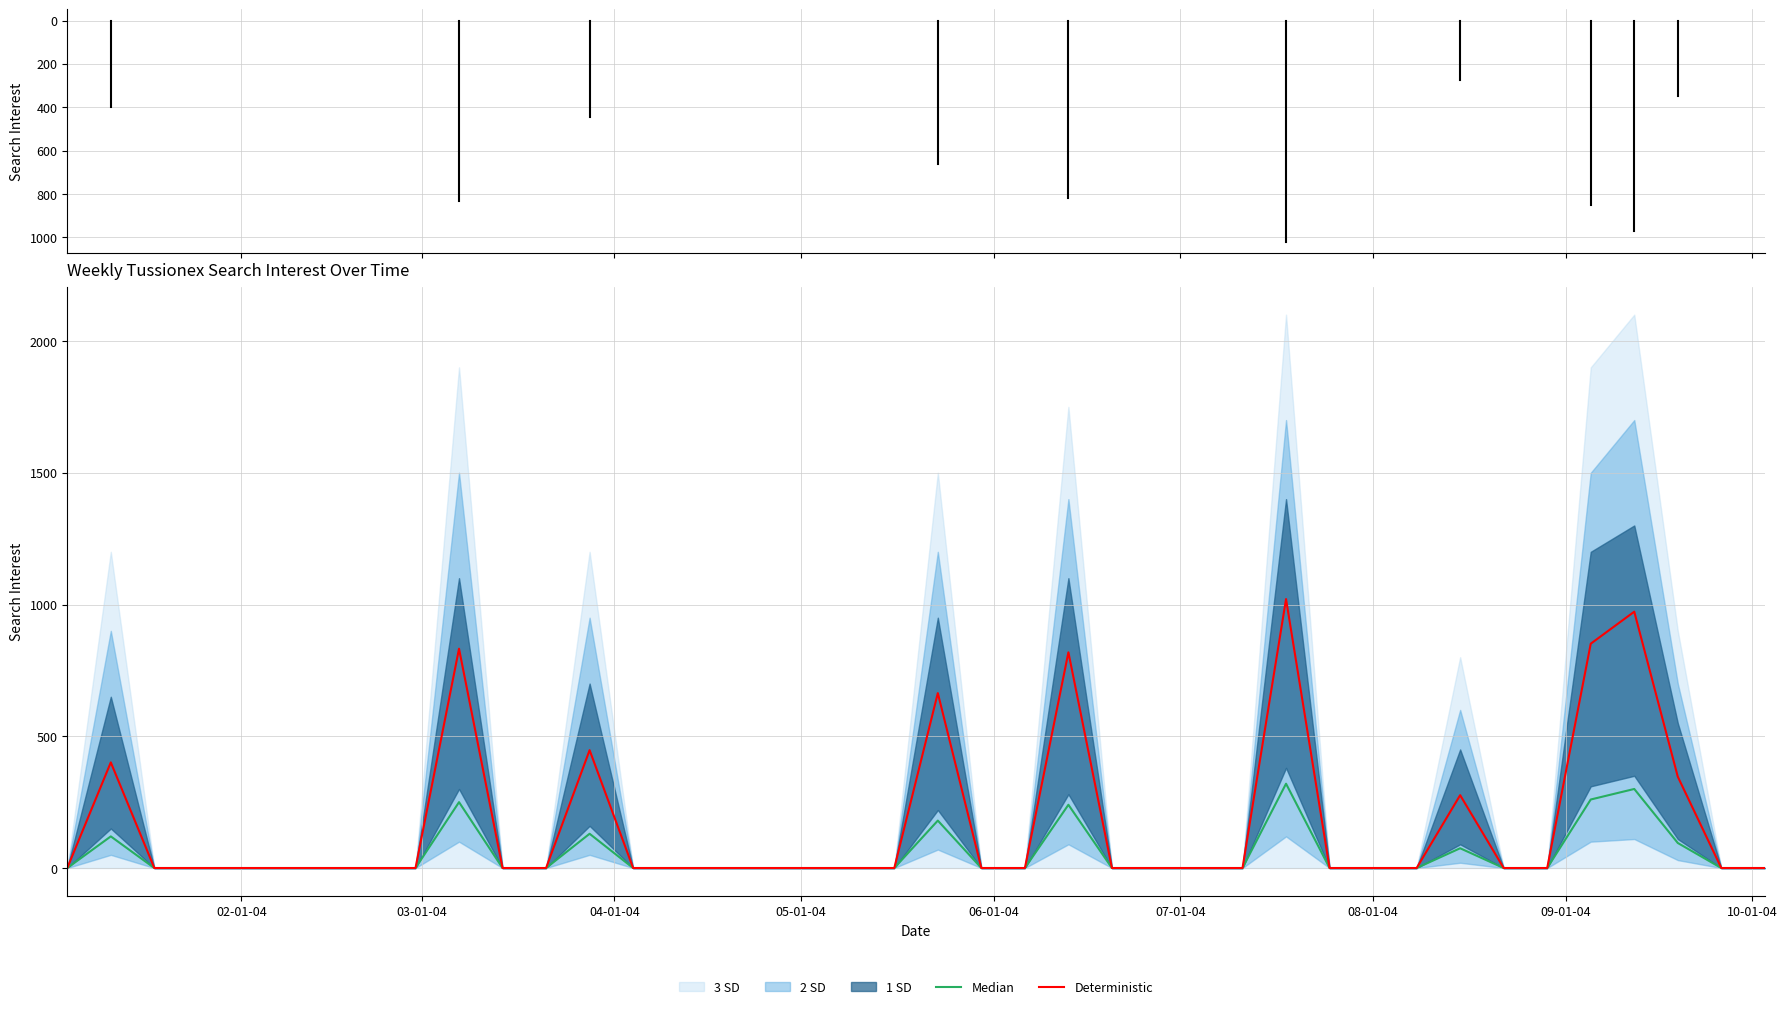

How many values in Median are above zero?

10